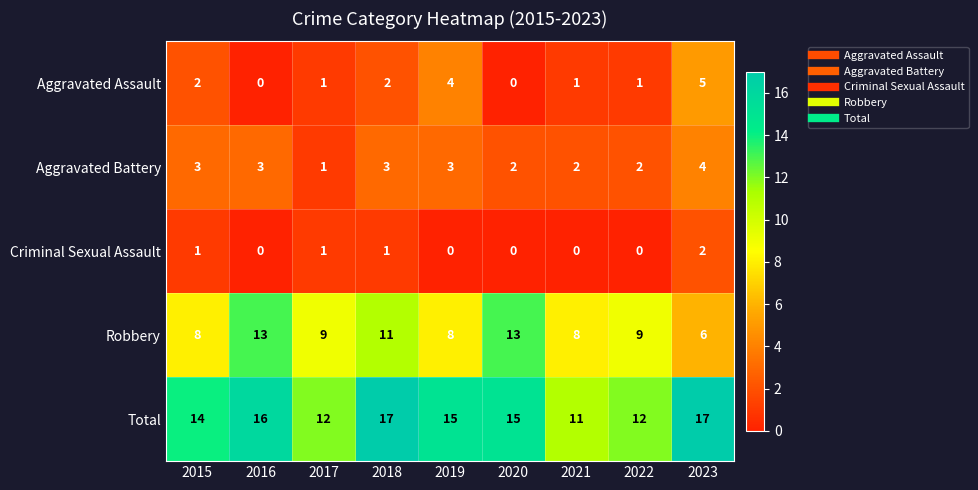

What is the difference between the maximum and minimum values in the Aggravated Assault series?

5